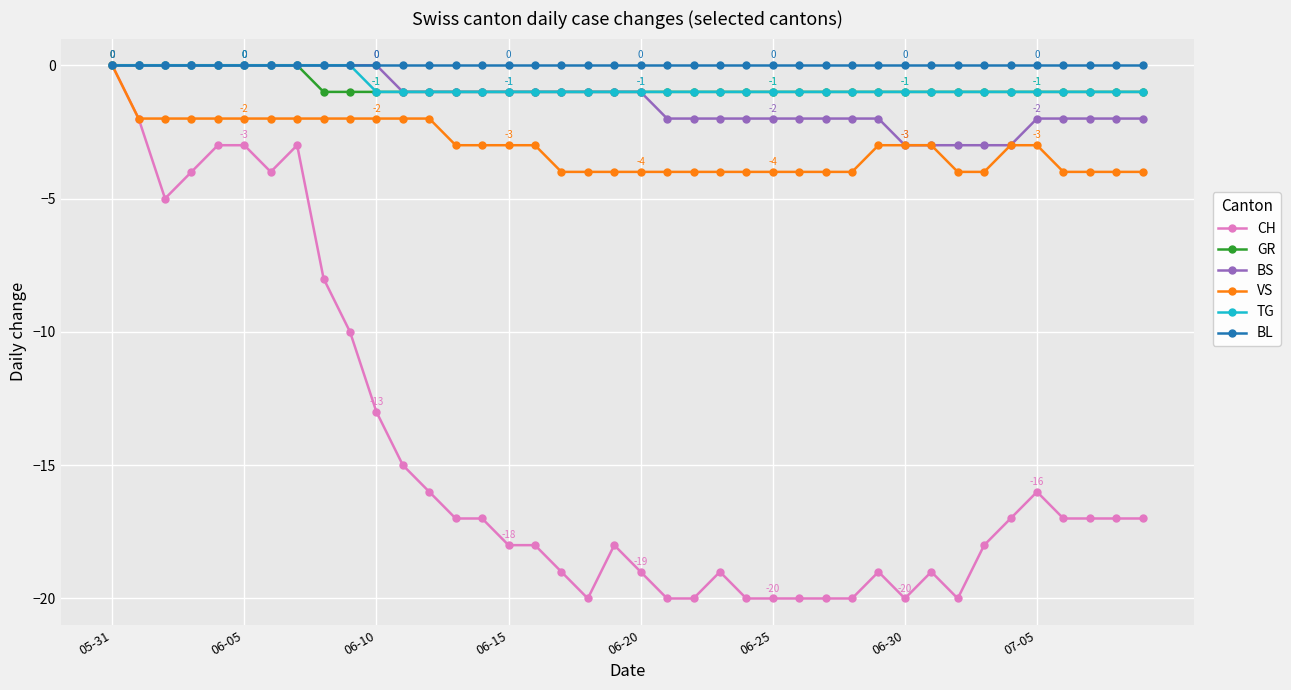

Which series has the largest range (max minus min)?

CH